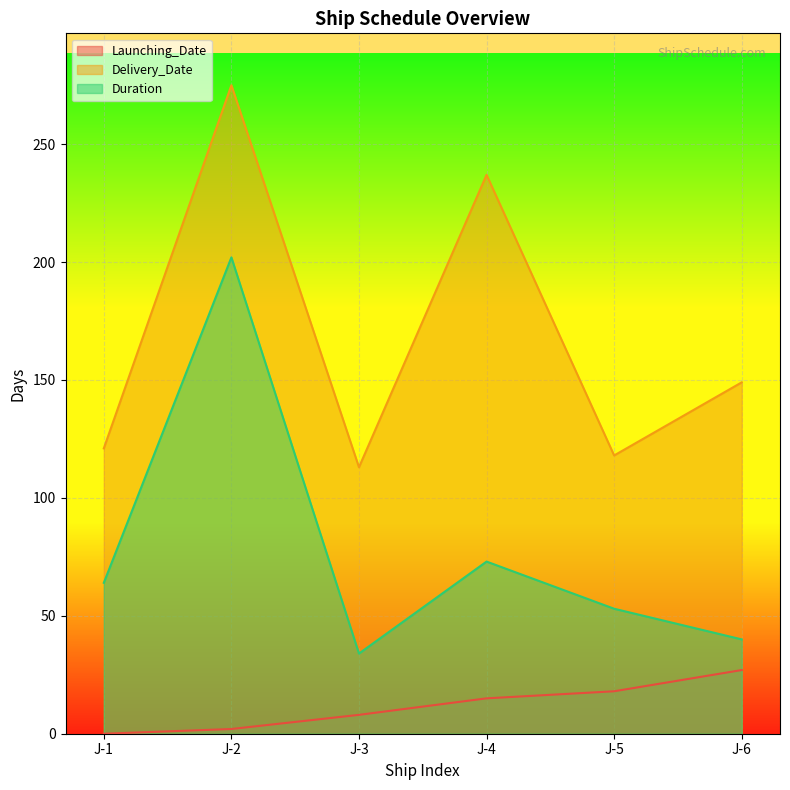

True or false: Launching_Date and Delivery_Date intersect in this chart.

False